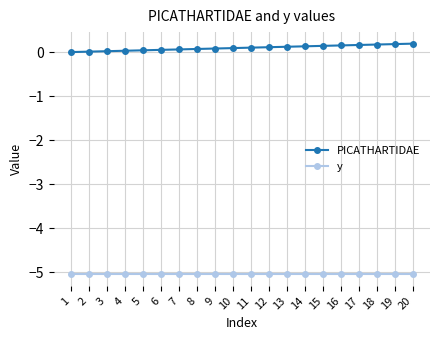

True or false: PICATHARTIDAE and y intersect in this chart.

False